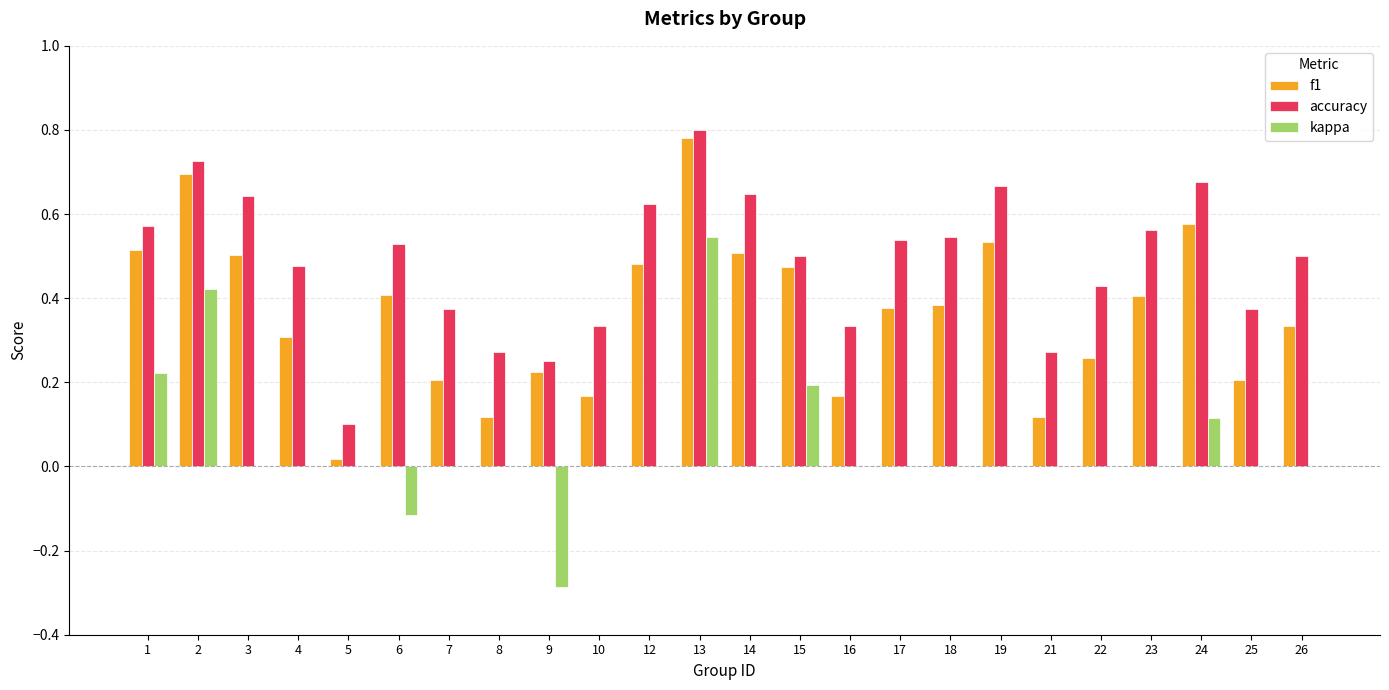

The accuracy series shows 0.7 at 2. True or false?

True